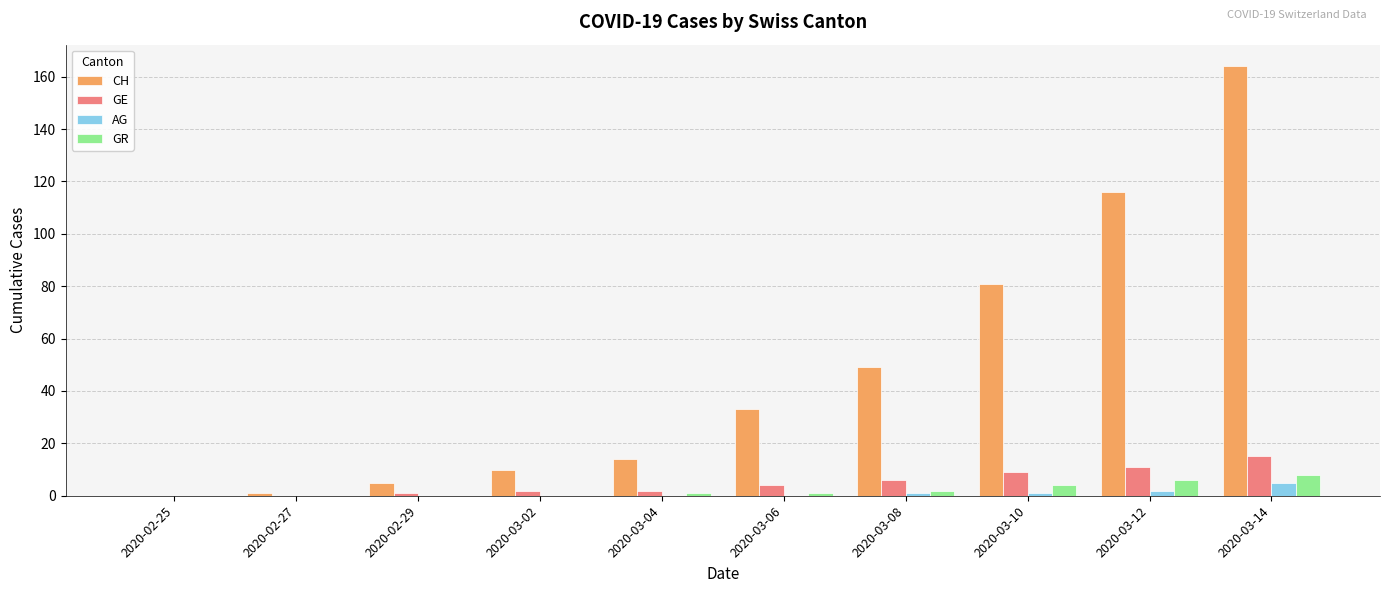

Which category has the highest value in the AG series?

2020-03-14